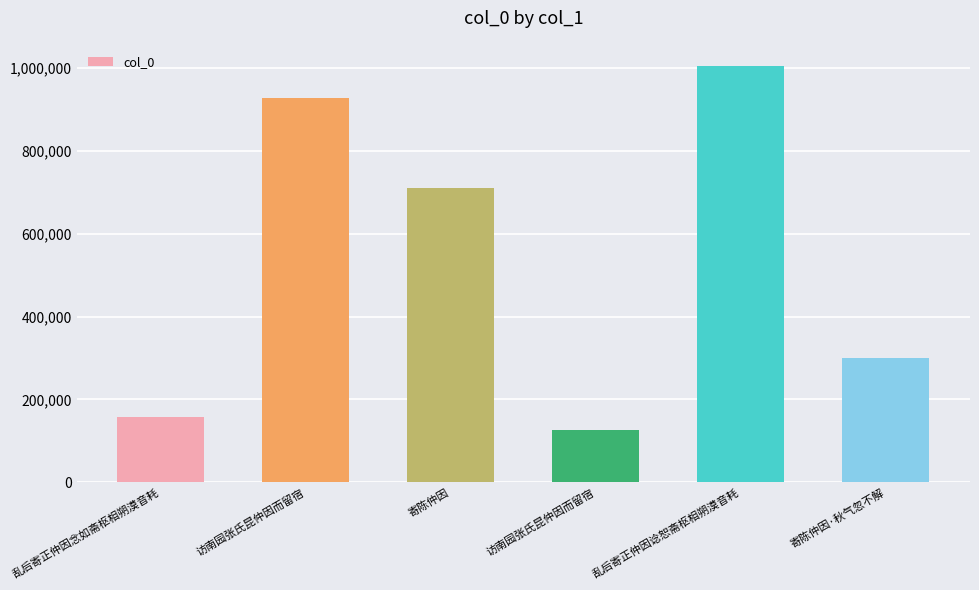

Count the number of data series in this chart.

1